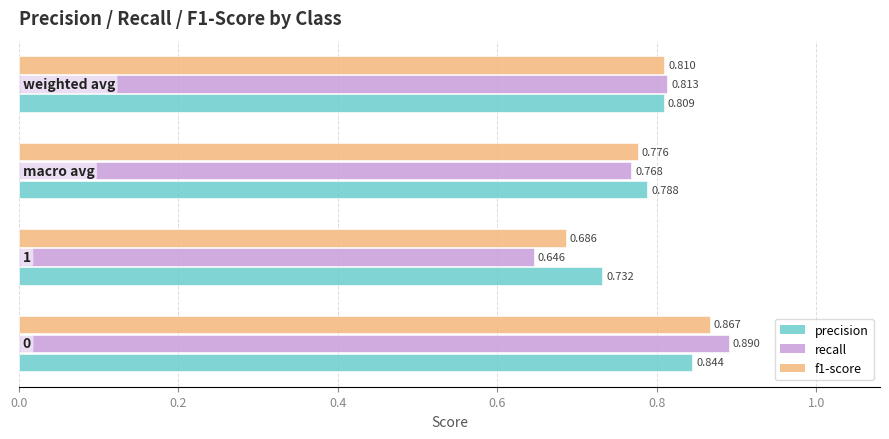

What are all the series names shown in the legend?

precision, recall, f1-score